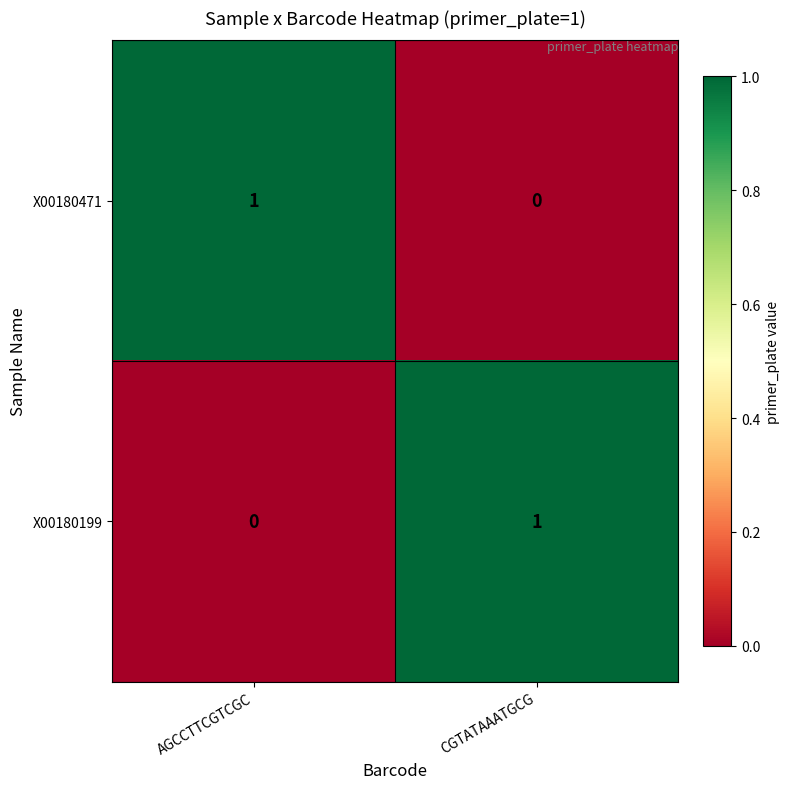

Is it true that X00180199 equals 0 at CGTATAAATGCG?

False